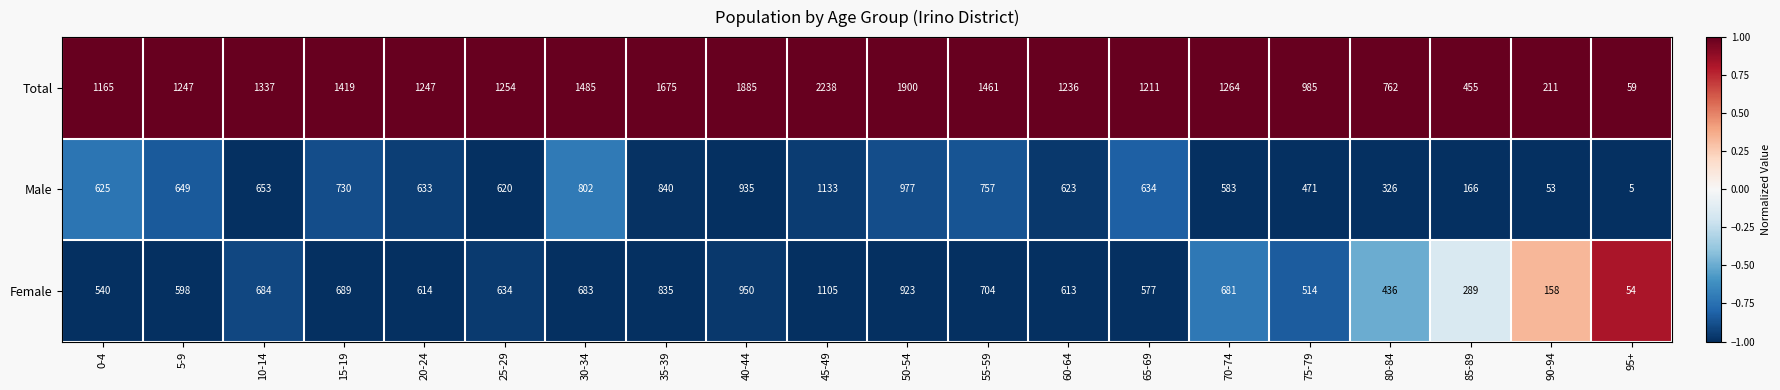

What is the difference between the maximum and minimum values in the Female series?

1051